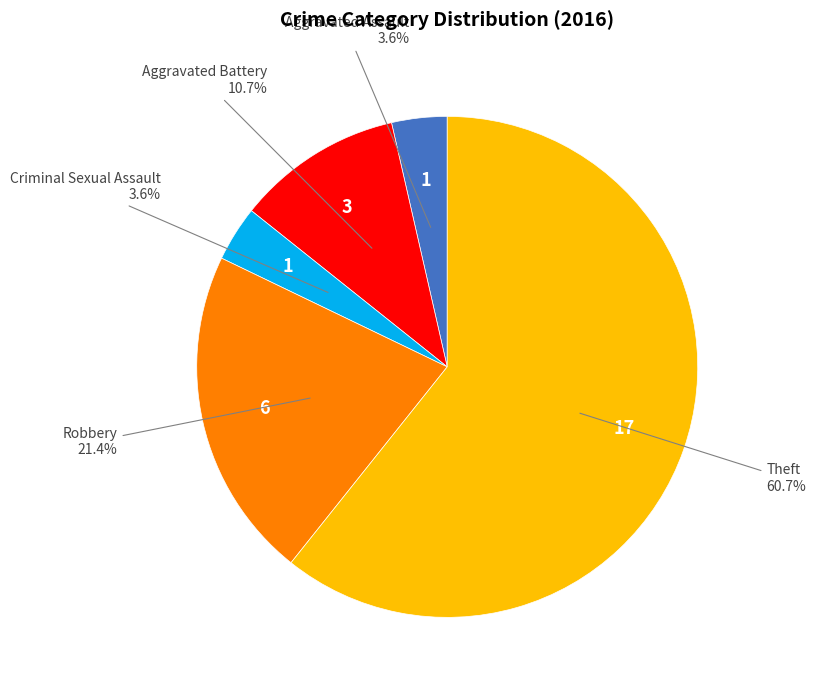

Is there a majority slice in this chart?

Yes